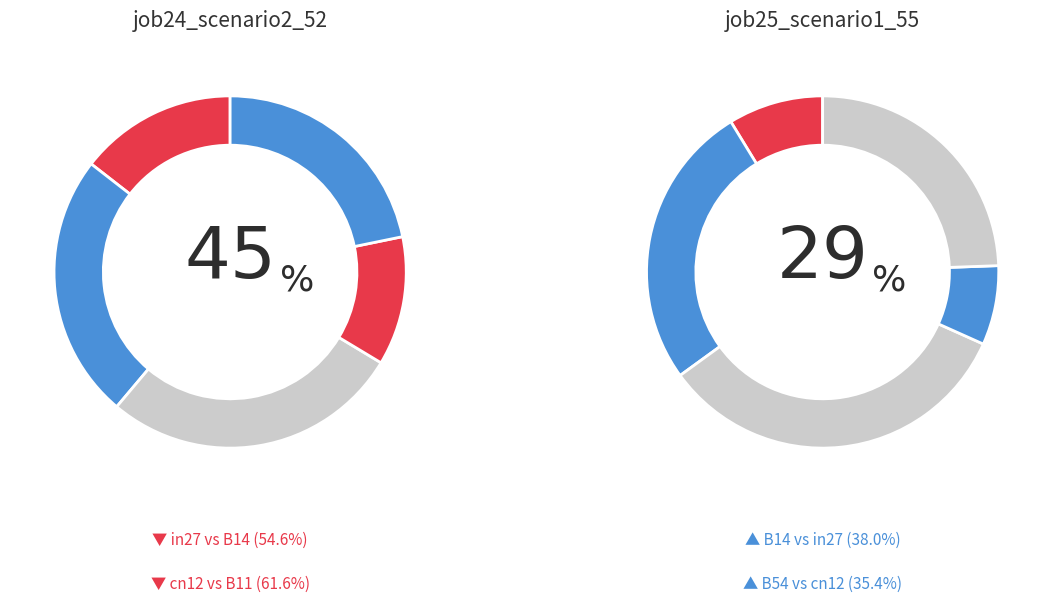

True or false: in27 accounts for 21% of the total.

False